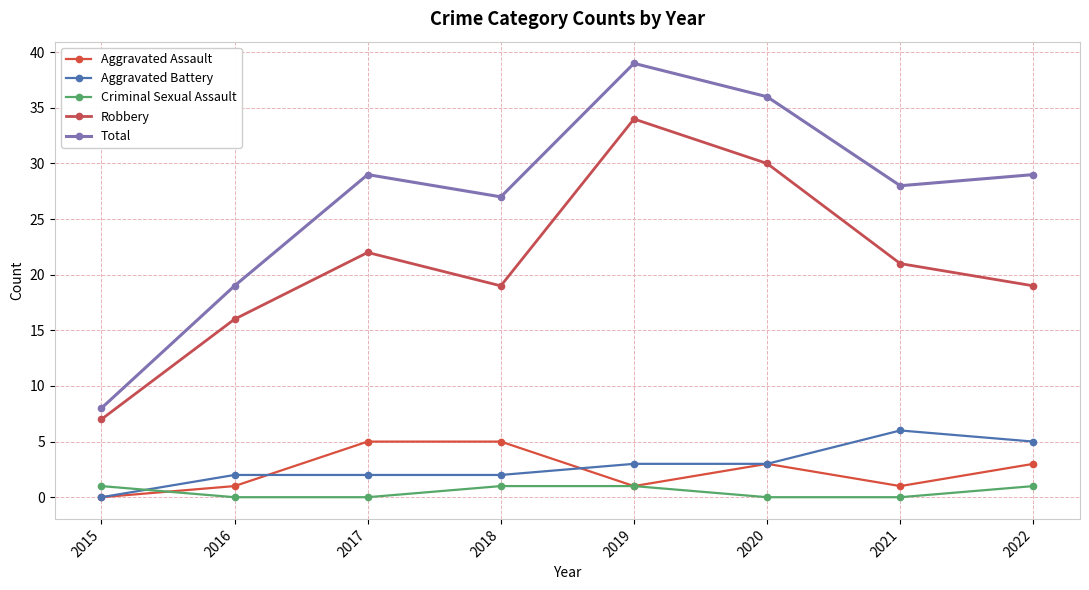

How many data points does each series have?

8